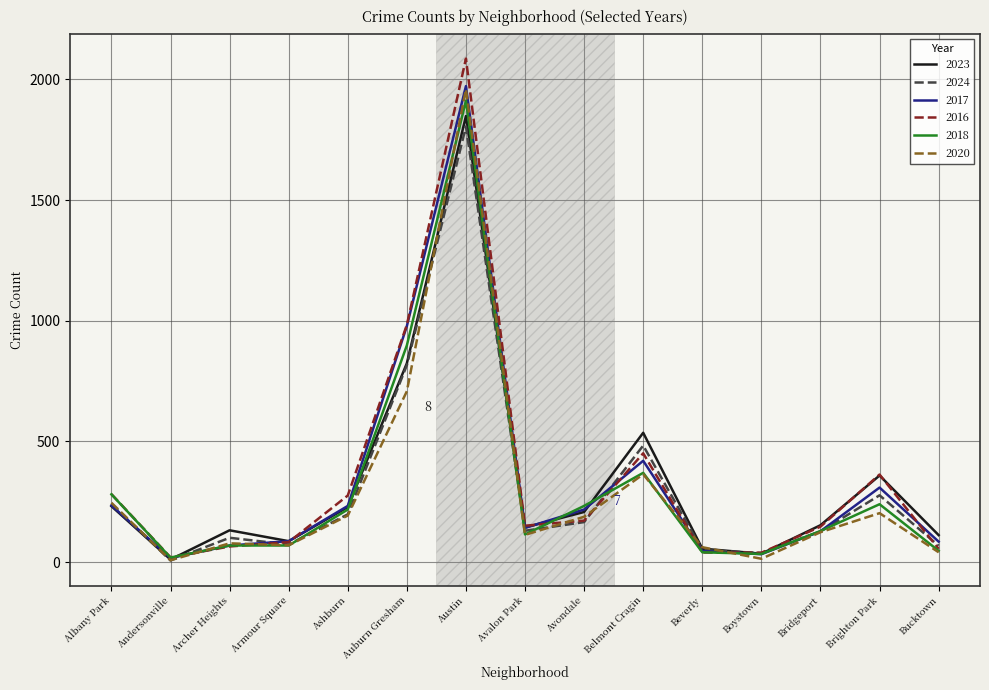

What is the difference between the maximum and minimum values in the 2023 series?

1837